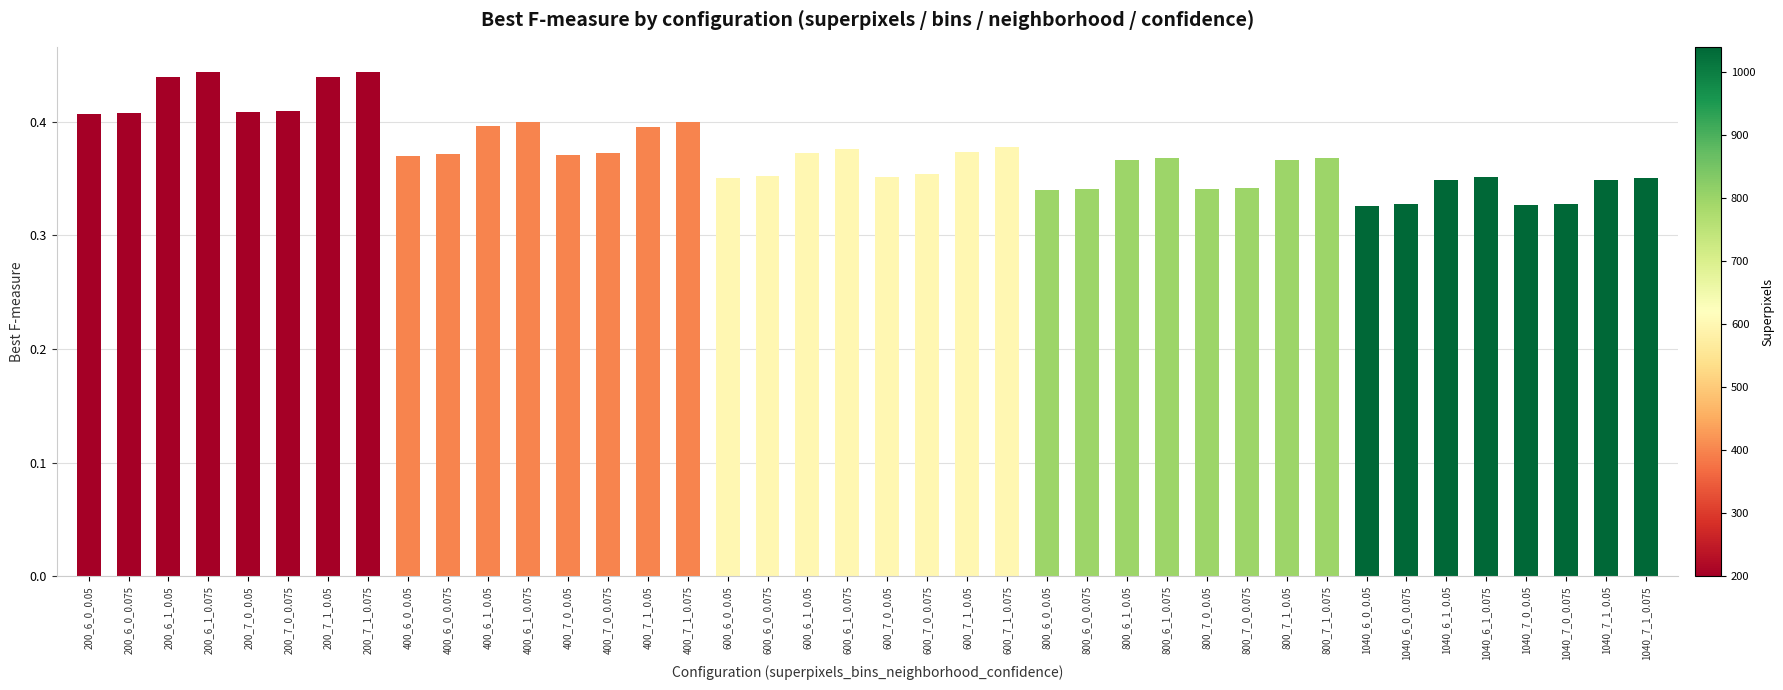

What is the label of the 31st bar from the right?

400_6_0_0.075